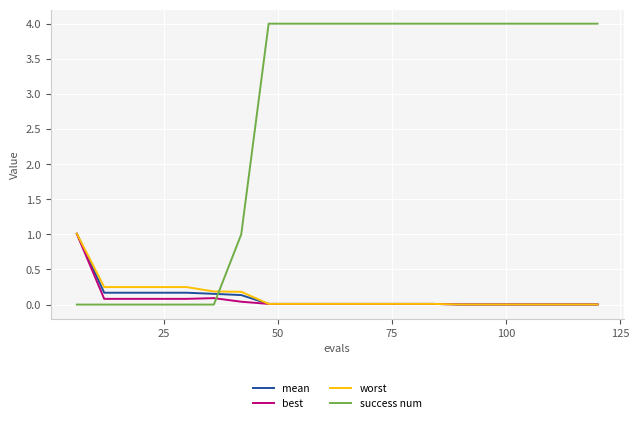

What is the maximum value for worst?

1.0